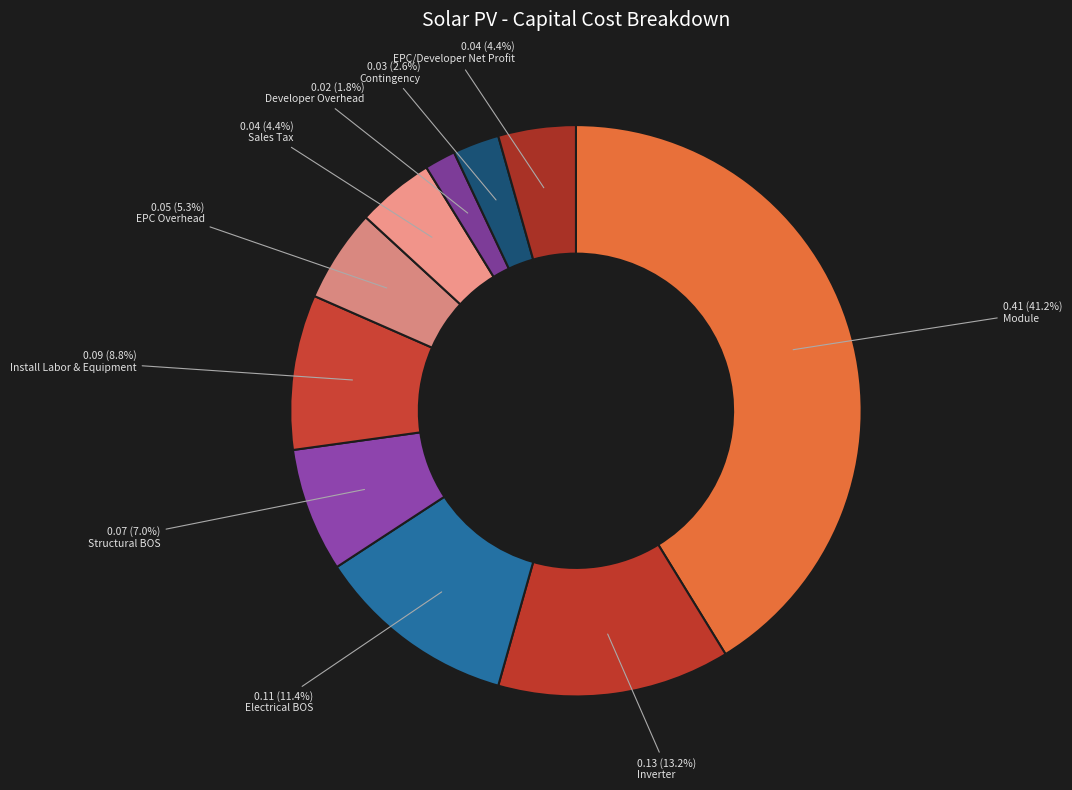

How many segments does this pie chart have?

10